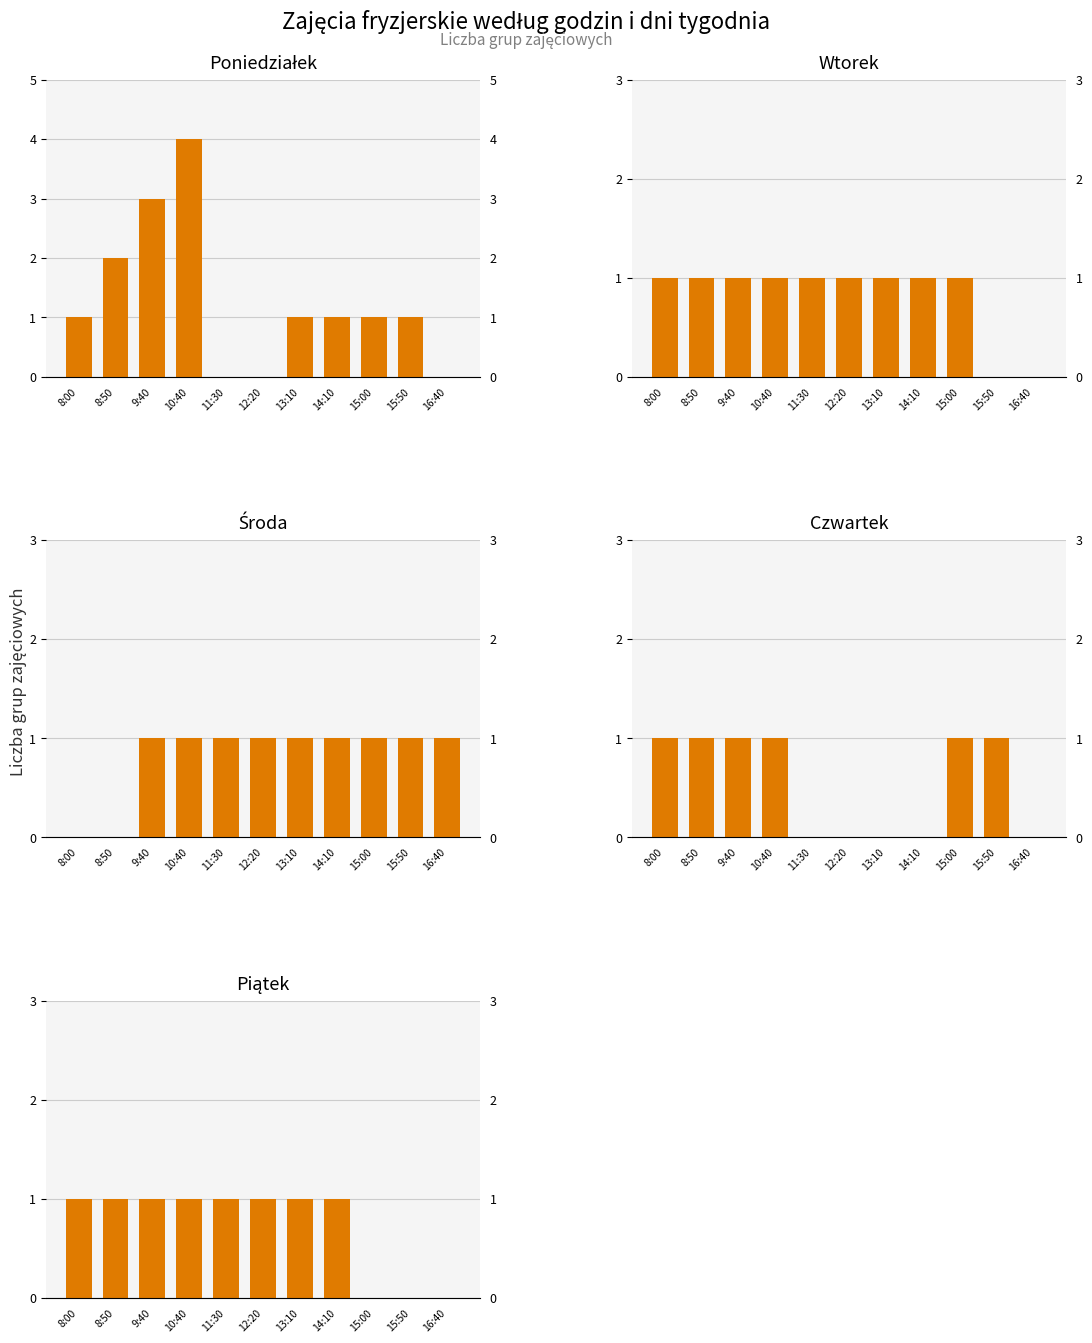

How many data points in Poniedziałek are less than 1?

3